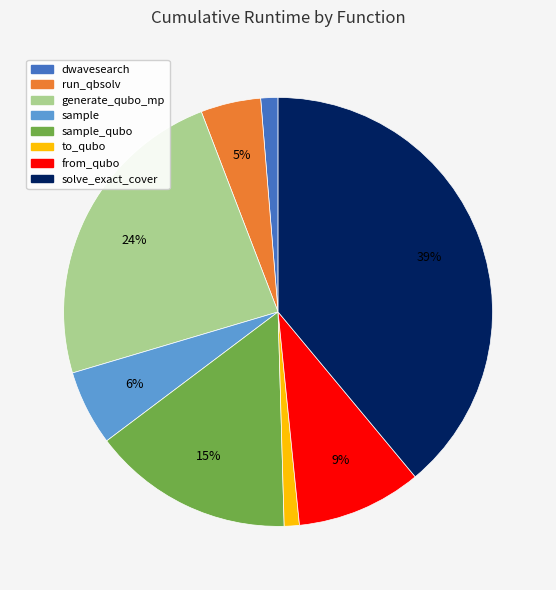

Is sample the majority of the pie?

No